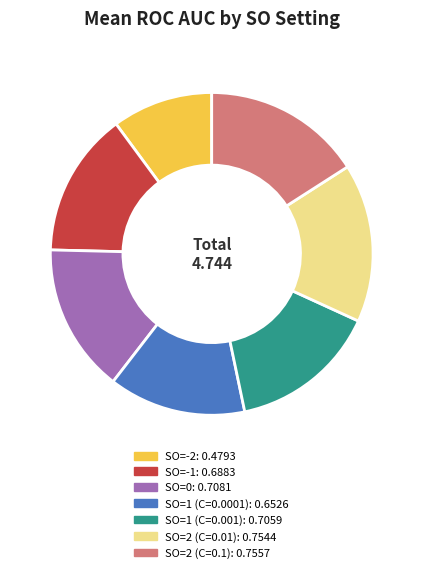

True or false: SO=-2 accounts for 10% of the total.

True